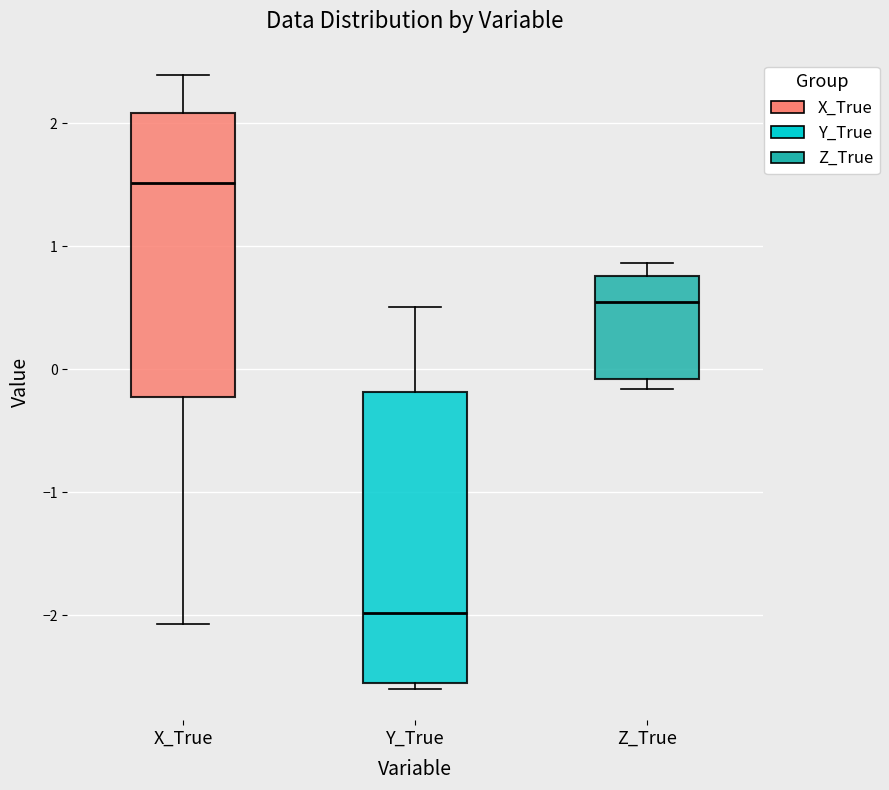

Reading left to right, read every box against the y-axis: the position of its median line, the range the box covers, and the ends of its whiskers. The values are not printed on the chart, so give them approximately, as read against the axis.

X_True: median 1.5, box -0.2 to 2.1, whiskers -2.1 to 2.4
Y_True: median -2.0, box -2.6 to -0.2, whiskers -2.6 (just below the box's lower edge) to 0.5
Z_True: median 0.5, box -0.1 to 0.8, whiskers -0.2 to 0.9